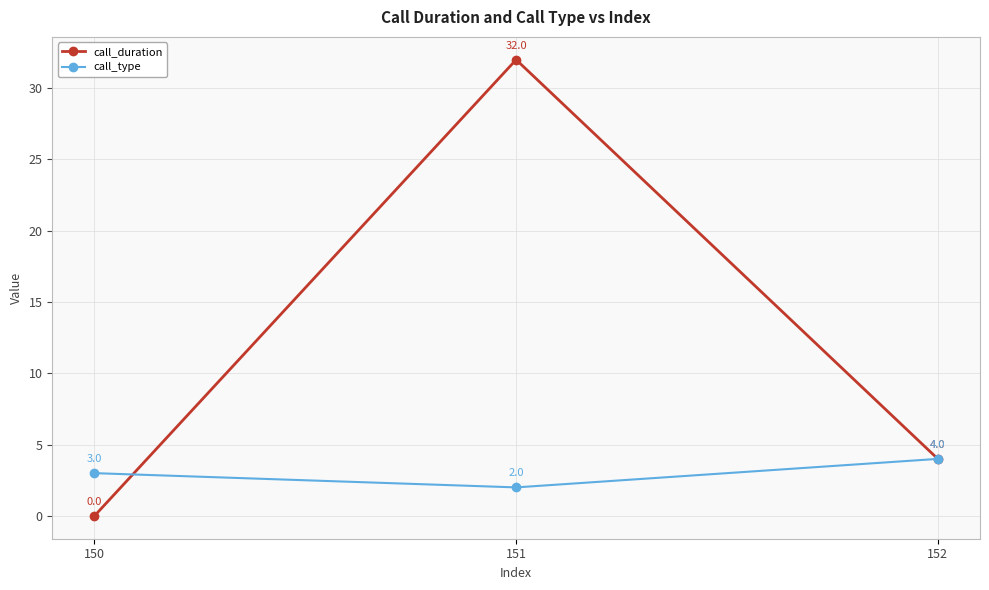

Read the call_type value at 150.

3